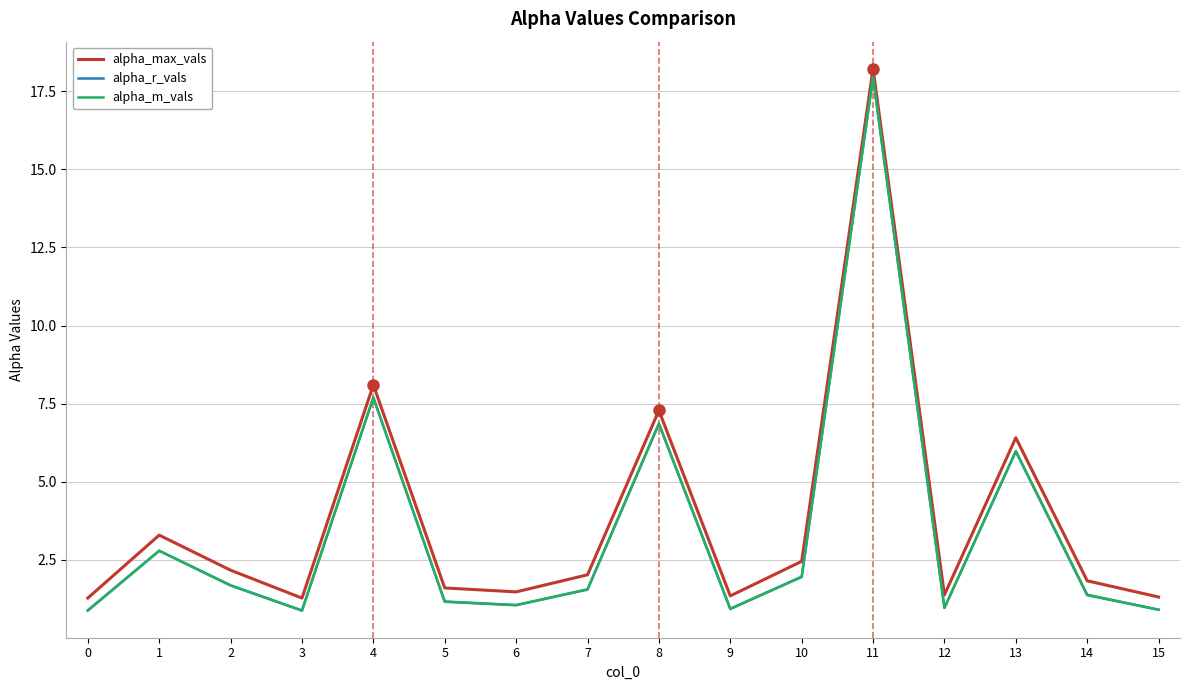

The value of alpha_m_vals at 8 is 6.8. True or false?

True